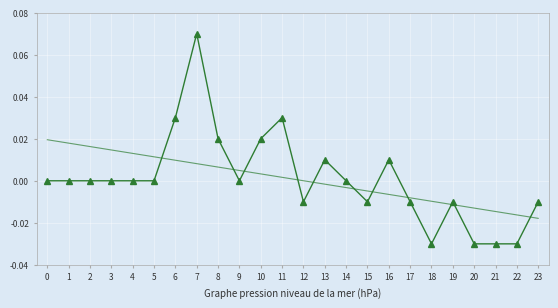

At which category does the chart reach its peak across all series?

7